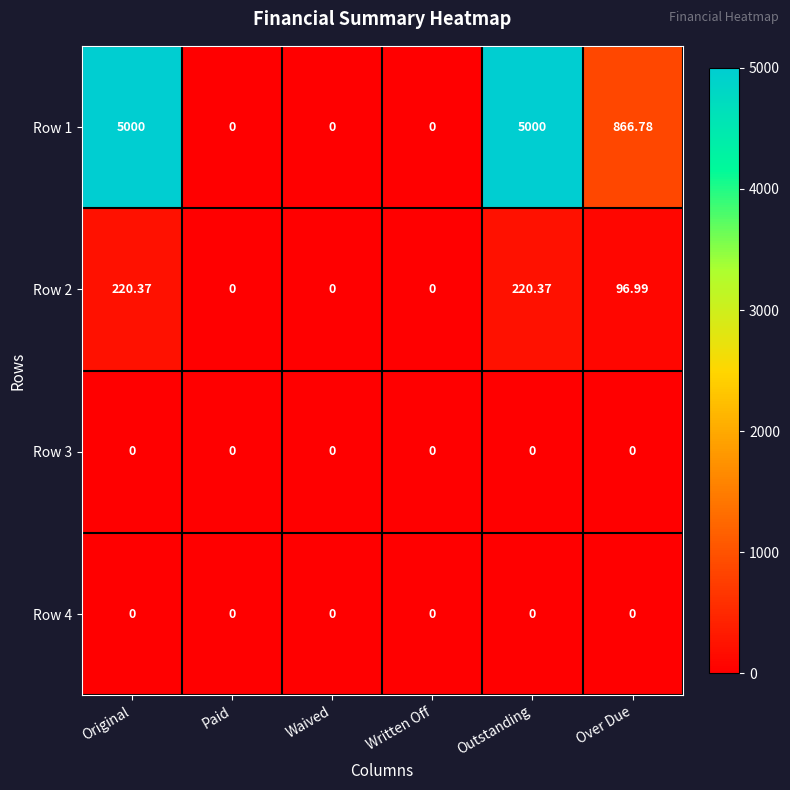

How many series are shown in this chart?

4